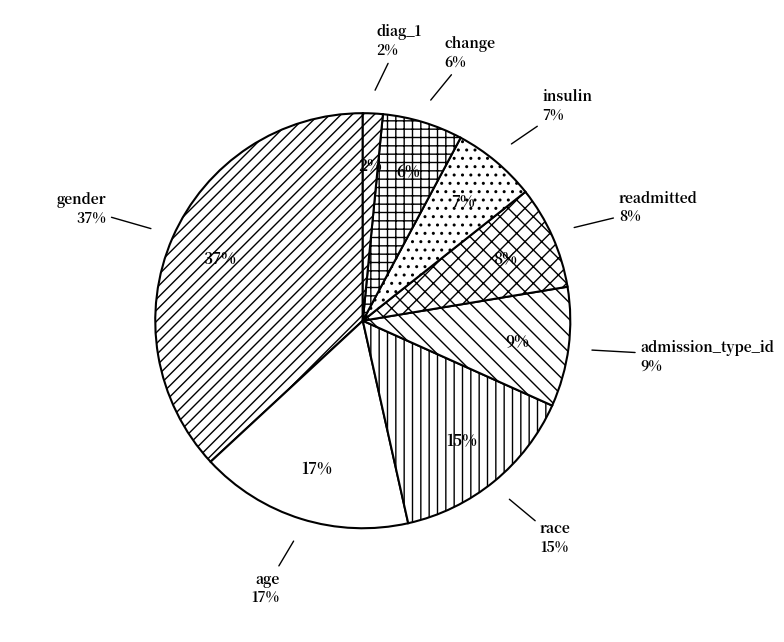

Does any single category account for the majority?

No